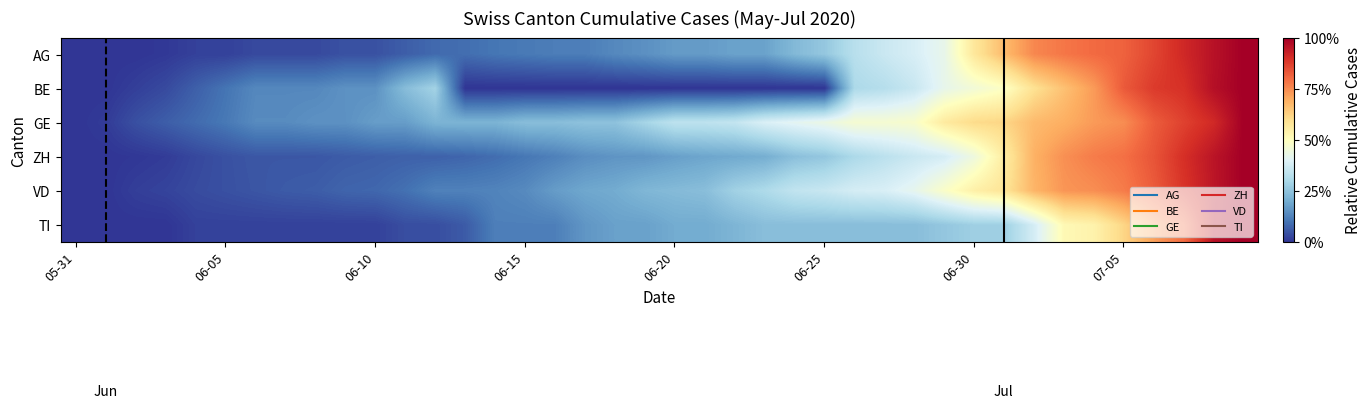

Reading left to right, extract all data points from this chart.

AG: 0.0	0.0	0.0	0.0	0.0	0.0	0.0	0.0	0.0	0.0	0.0	0.1	0.1	0.1	0.1	0.1	0.1	0.1	0.1	0.2	0.2	0.2	0.2	0.2	0.2	0.3	0.3	0.4	0.4	0.4	0.6	0.7	0.8	0.8	0.8	0.8	0.9	0.9	1.0	1.0
BE: 0.0	0.0	0.0	0.0	0.1	0.1	0.1	0.1	0.1	0.2	0.2	0.2	0.3	0.0	0.0	0.0	0.0	0.0	0.0	0.0	0.0	0.0	0.0	0.0	0.0	0.0	0.3	0.3	0.4	0.4	0.5	0.5	0.6	0.7	0.7	0.8	0.9	0.9	1.0	1.0
GE: 0.0	0.0	0.0	0.1	0.1	0.1	0.1	0.1	0.2	0.2	0.2	0.2	0.2	0.2	0.2	0.2	0.2	0.2	0.2	0.3	0.3	0.3	0.3	0.4	0.4	0.4	0.5	0.5	0.5	0.6	0.6	0.6	0.7	0.7	0.7	0.8	0.8	0.9	0.9	1.0
ZH: 0.0	0.0	0.0	0.0	0.0	0.0	0.1	0.1	0.1	0.1	0.1	0.1	0.1	0.1	0.1	0.1	0.1	0.1	0.2	0.2	0.2	0.2	0.2	0.2	0.2	0.3	0.3	0.3	0.4	0.4	0.4	0.6	0.7	0.7	0.8	0.8	0.8	0.9	1.0	1.0
VD: 0.0	0.0	0.0	0.0	0.0	0.0	0.1	0.1	0.1	0.1	0.1	0.1	0.1	0.1	0.1	0.1	0.2	0.2	0.2	0.2	0.2	0.2	0.3	0.3	0.3	0.4	0.4	0.4	0.4	0.5	0.5	0.6	0.7	0.7	0.7	0.8	0.8	0.9	1.0	1.0
TI: 0.0	0.0	0.0	0.0	0.0	0.0	0.0	0.0	0.0	0.0	0.0	0.0	0.0	0.1	0.1	0.1	0.1	0.2	0.2	0.2	0.2	0.2	0.2	0.2	0.2	0.2	0.2	0.2	0.2	0.3	0.3	0.3	0.4	0.5	0.5	0.6	0.7	0.8	1.0	1.0